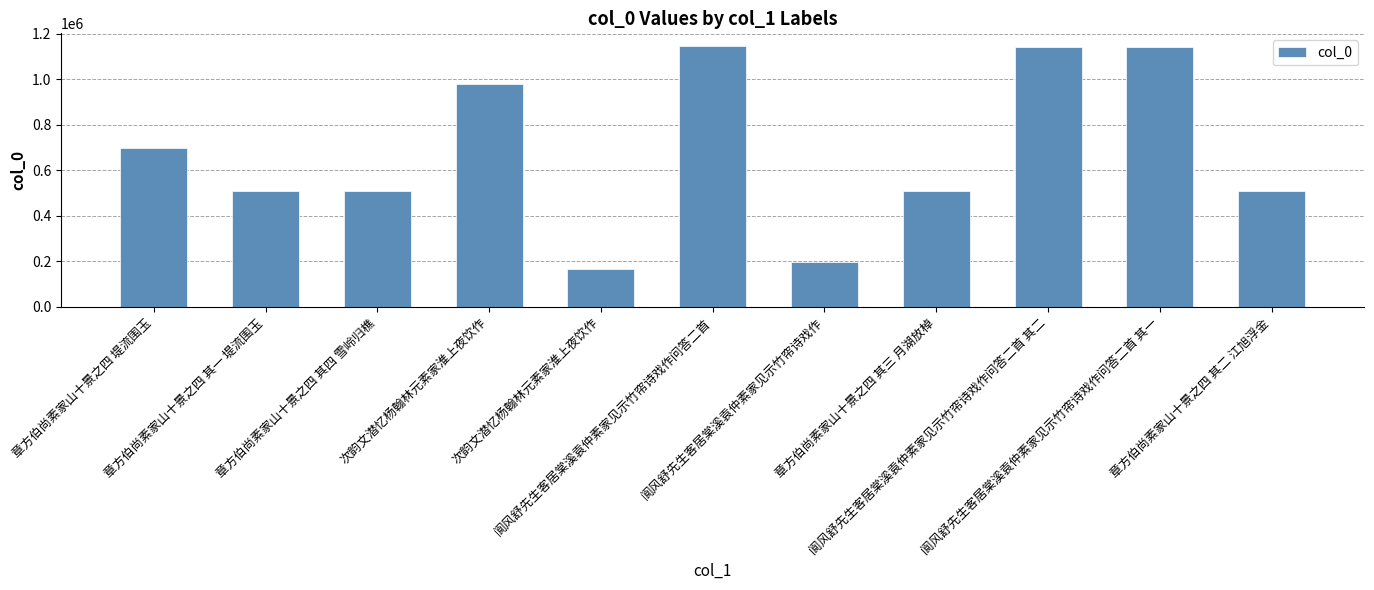

Are the bars horizontal?

No